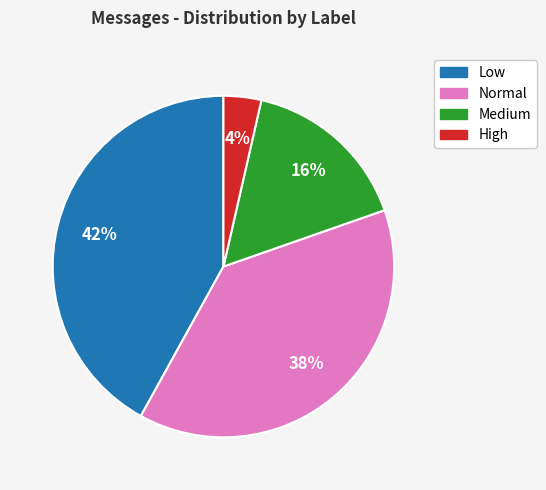

The High slice represents 4% of the pie. True or false?

True